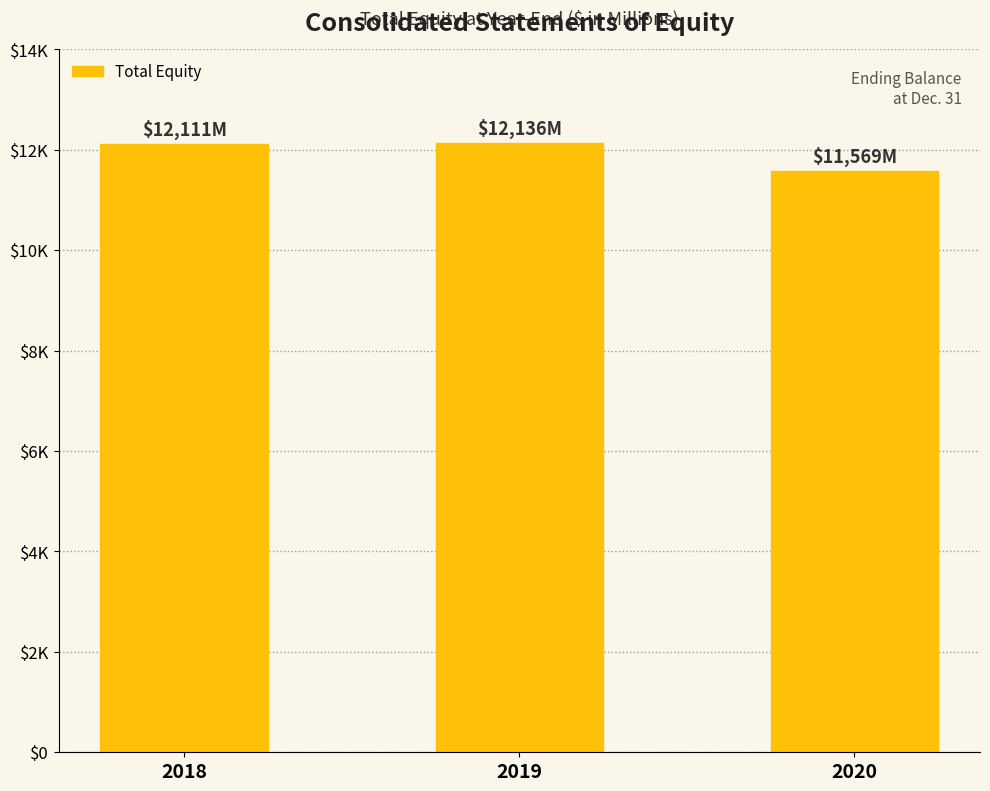

The chart shows a value of 20542 at 2019. True or false?

False